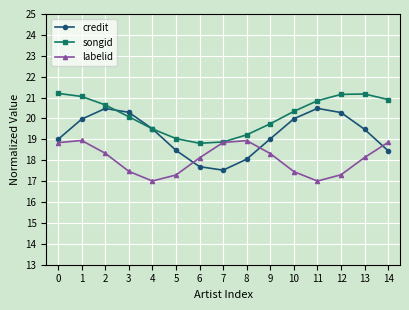

Count the number of data series in this chart.

3